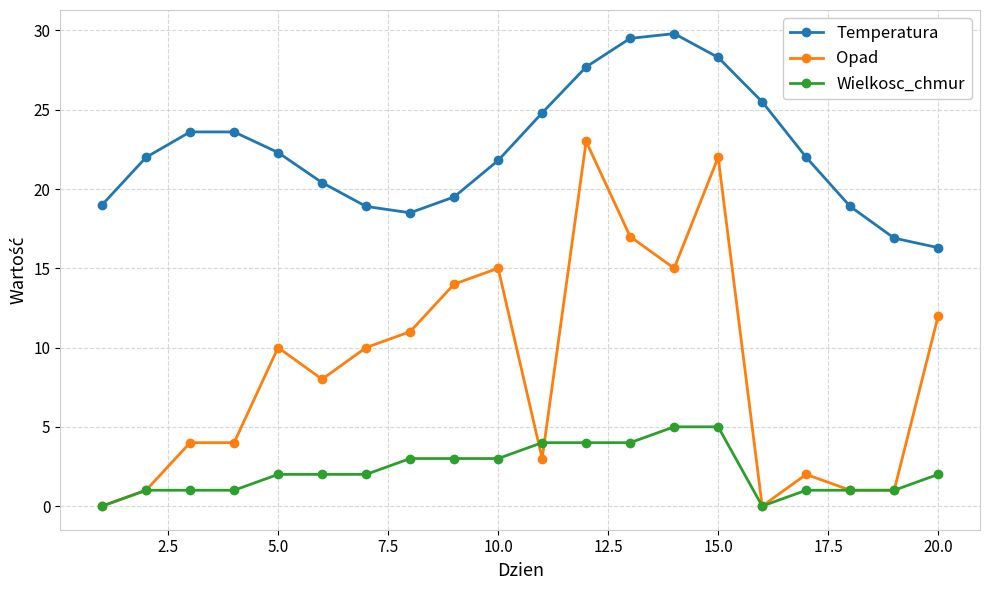

List the series in order of their overall mean, lowest first.

Wielkosc_chmur, Opad, Temperatura